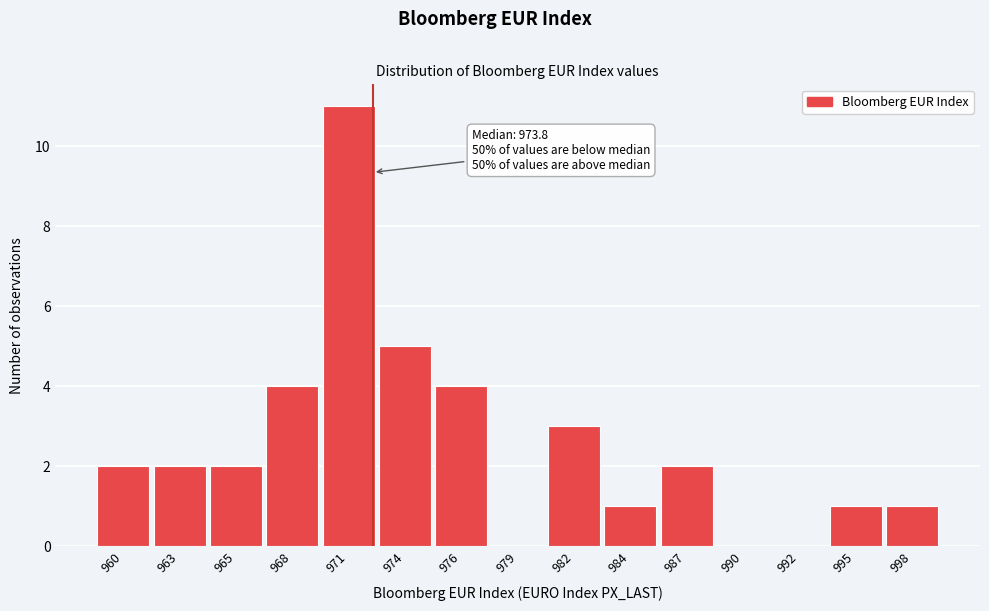

Reading left to right, transcribe all the data shown in this chart.

960=2	963=2	965=2	968=4	971=11	974=5	976=4	979=0	982=3	984=1	987=2	990=0	992=0	995=1	998=1